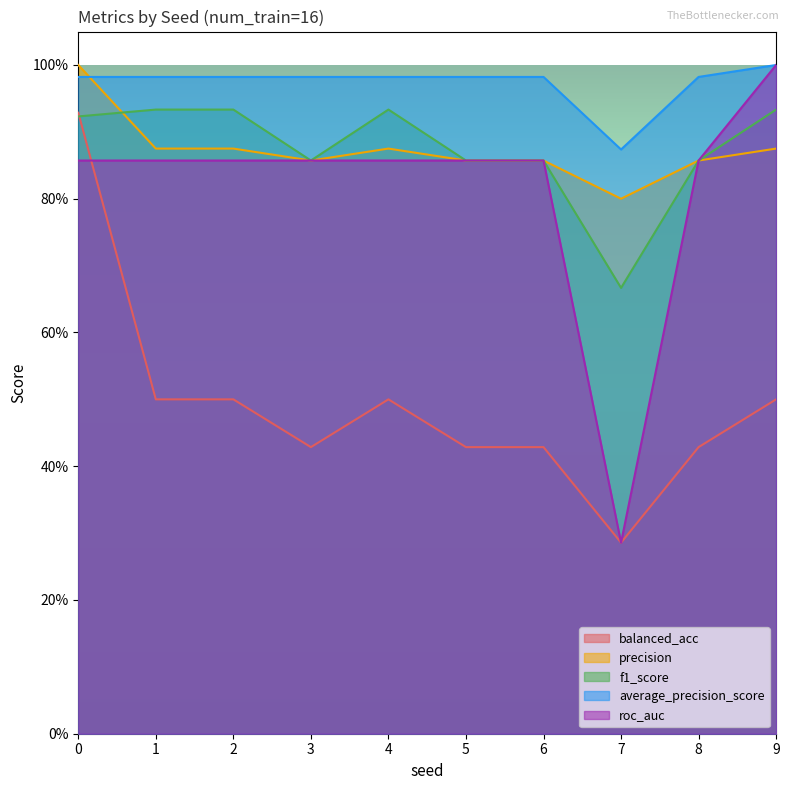

What are all the series names shown in the legend?

balanced_acc, precision, f1_score, average_precision_score, roc_auc